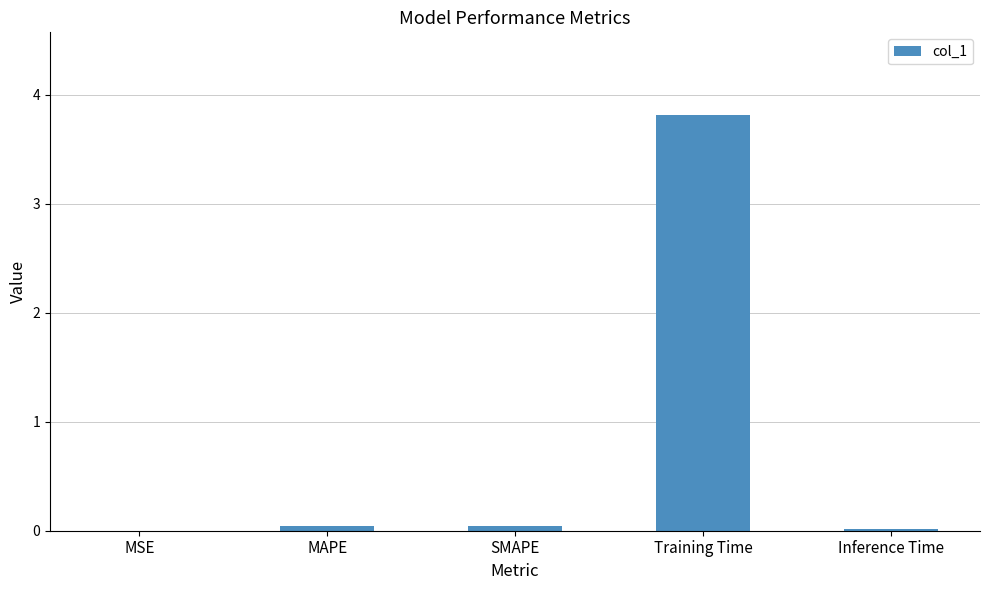

What value does the data have at Training Time?

3.8